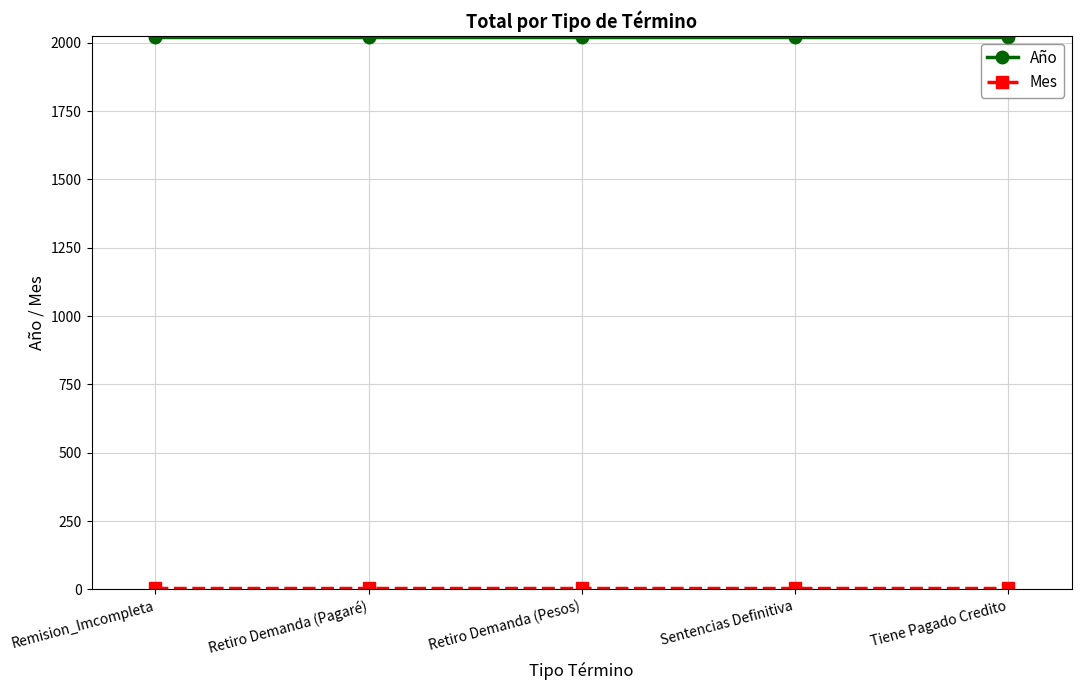

What is the label of the 4th point from the left?

Sentencias Definitiva